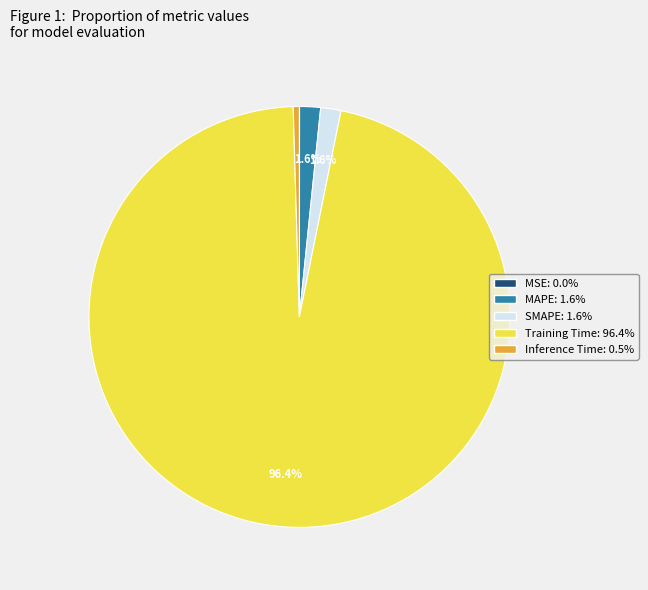

Which slice is the largest?

Training Time